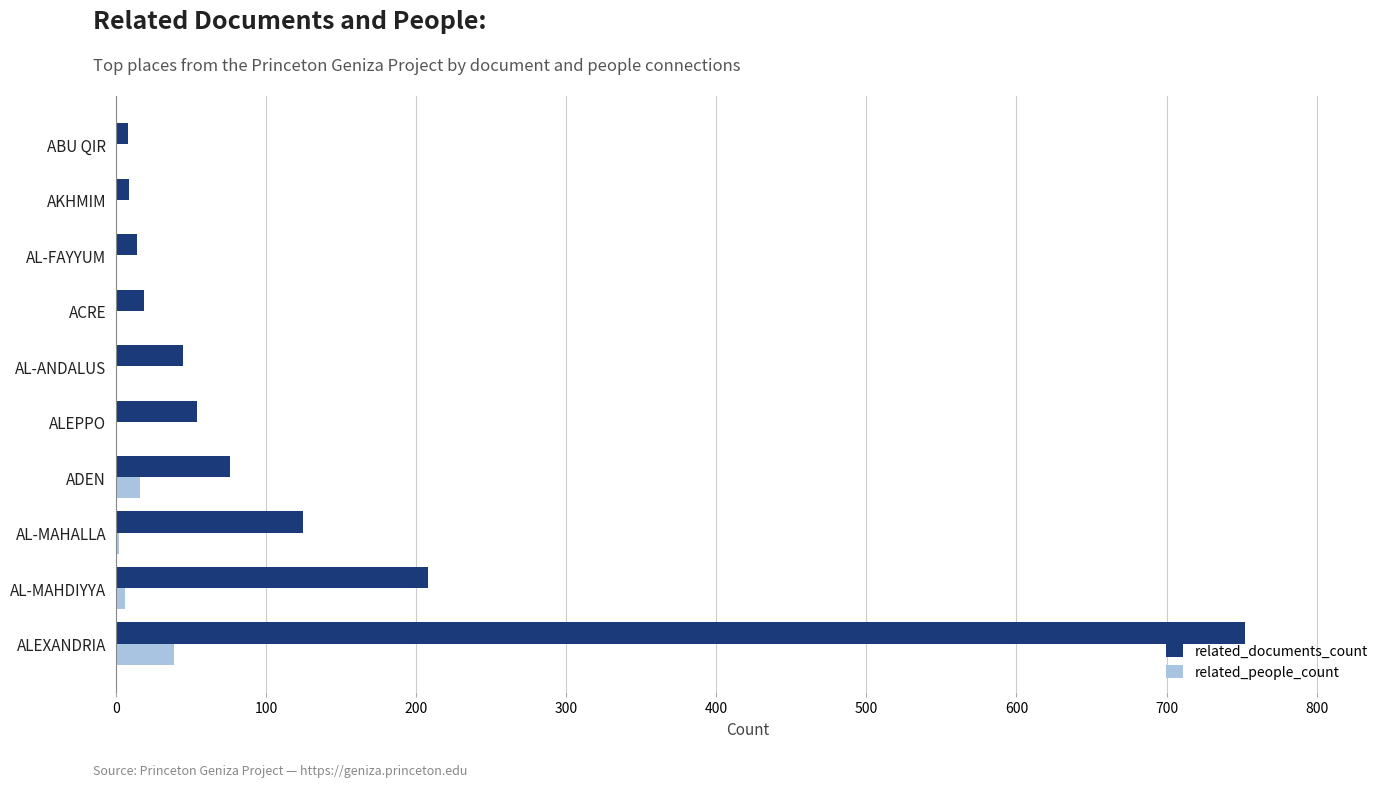

At which category is the sum across all series the highest?

ALEXANDRIA